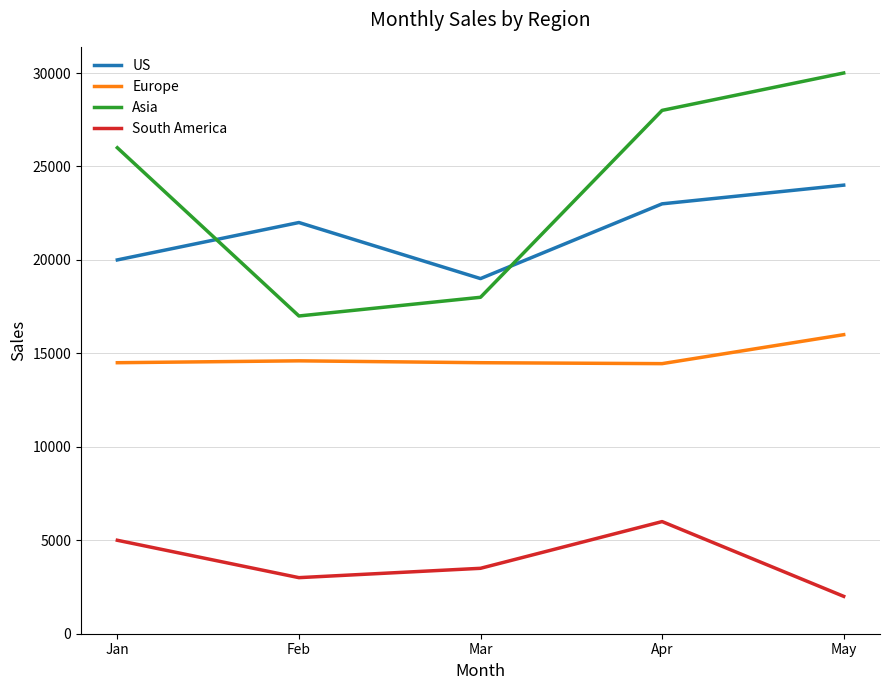

What is the difference between the maximum and second lowest values in the South America series?

3000